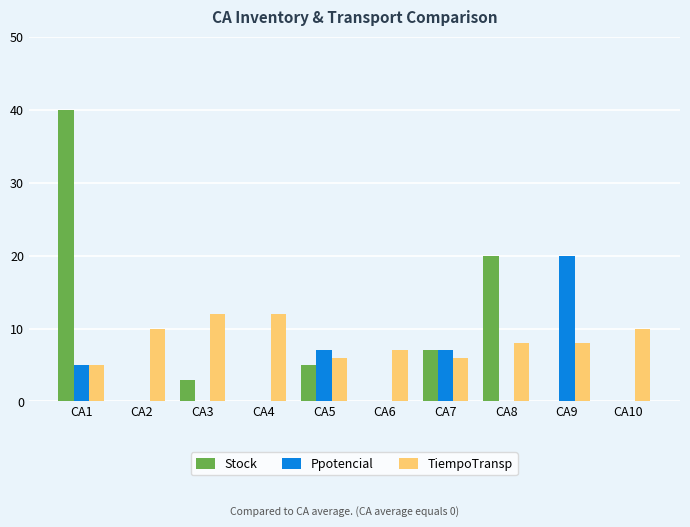

At which category is the sum across all series the highest?

CA1